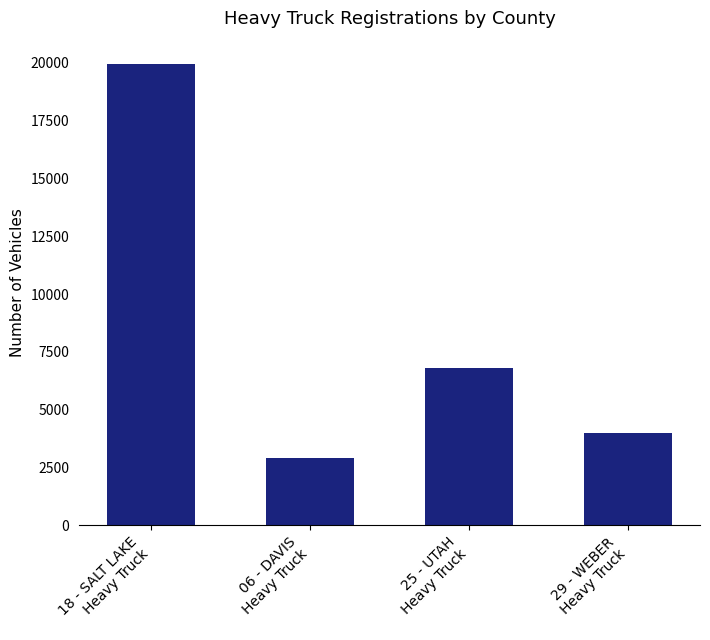

Reading right to left, list all the values displayed in this chart.

3987	6799	2933	19964